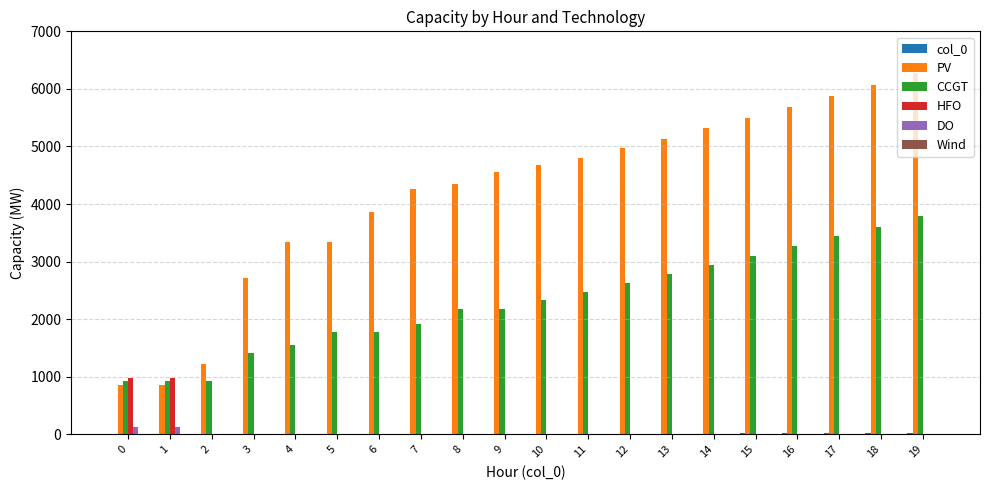

The CCGT series shows 2627 at 12. True or false?

True